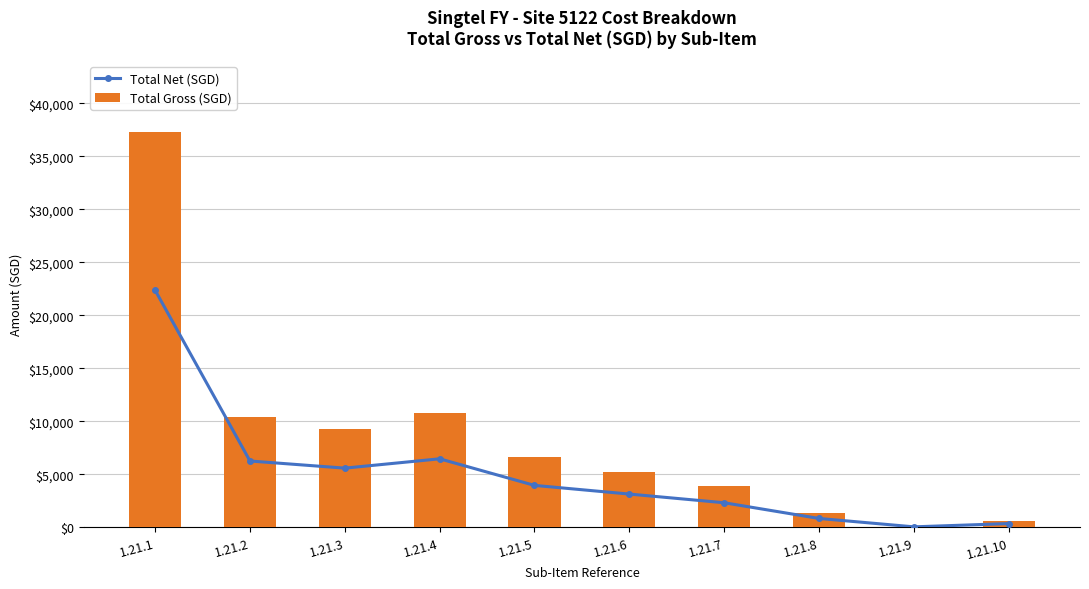

Which category has the highest value in the Total Gross (SGD) series?

1.21.1